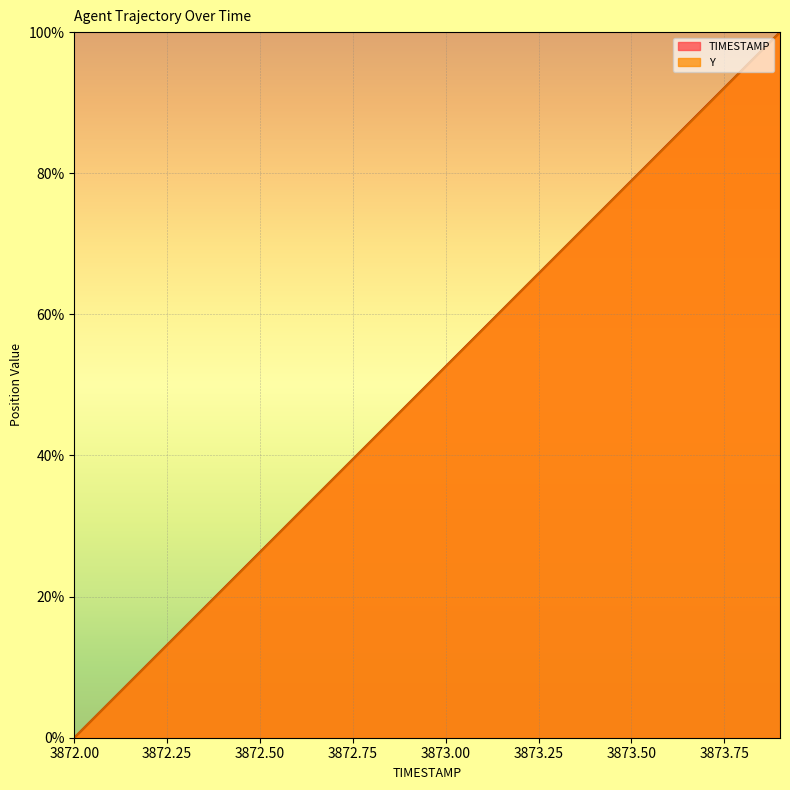

The value of Y at 3873.8 is 27.3. True or false?

False